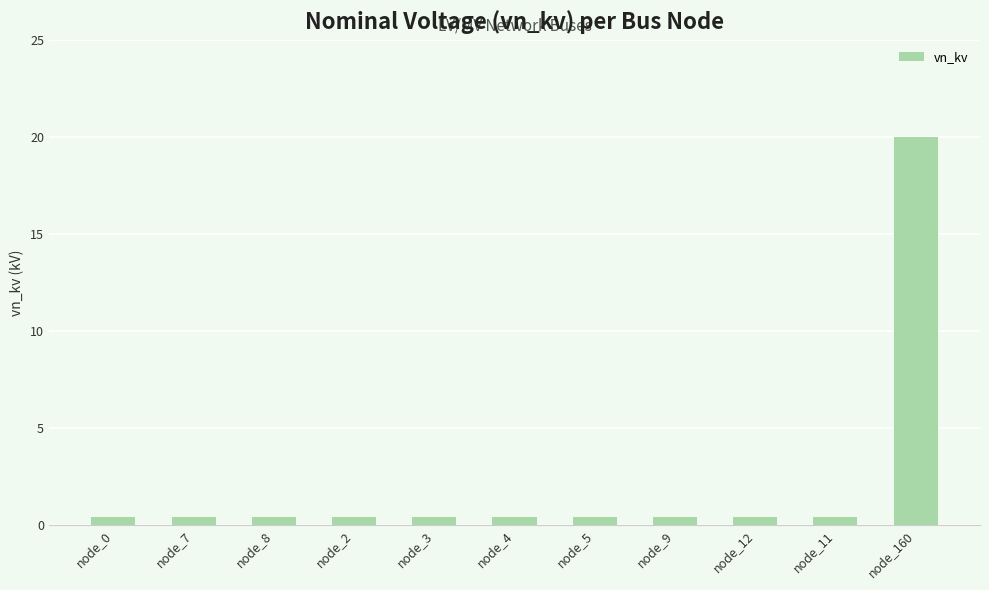

The chart shows a value of 0.4 at node_11. True or false?

True